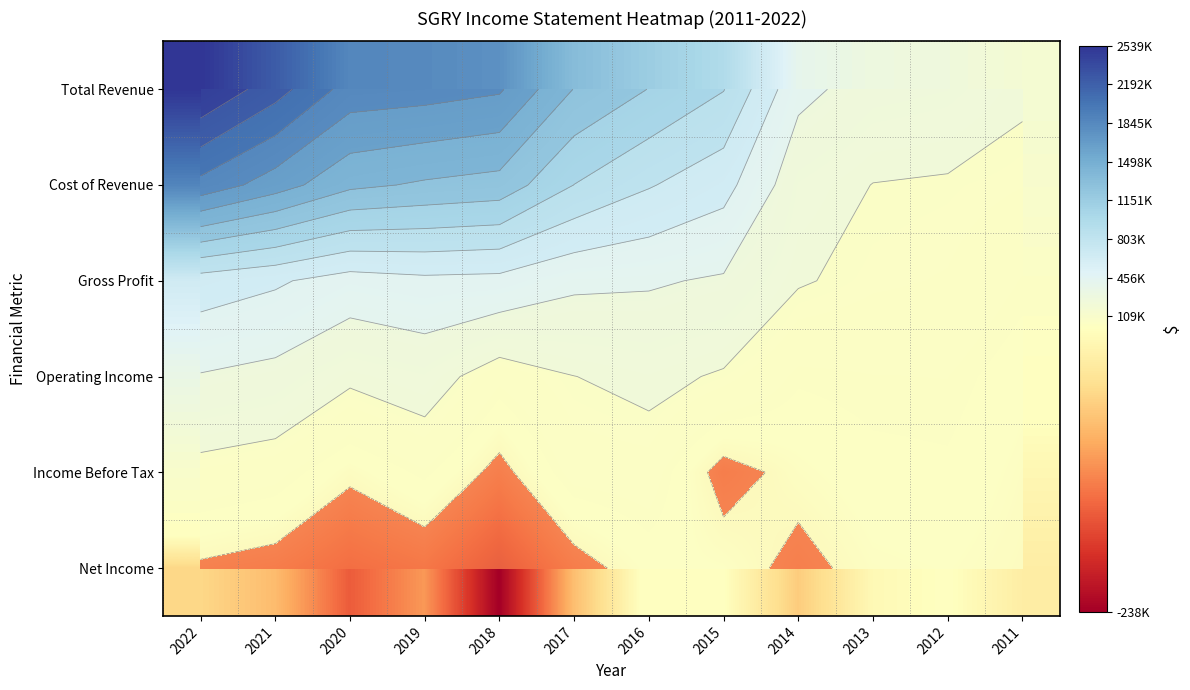

What is the maximum value shown in the chart?

2539300